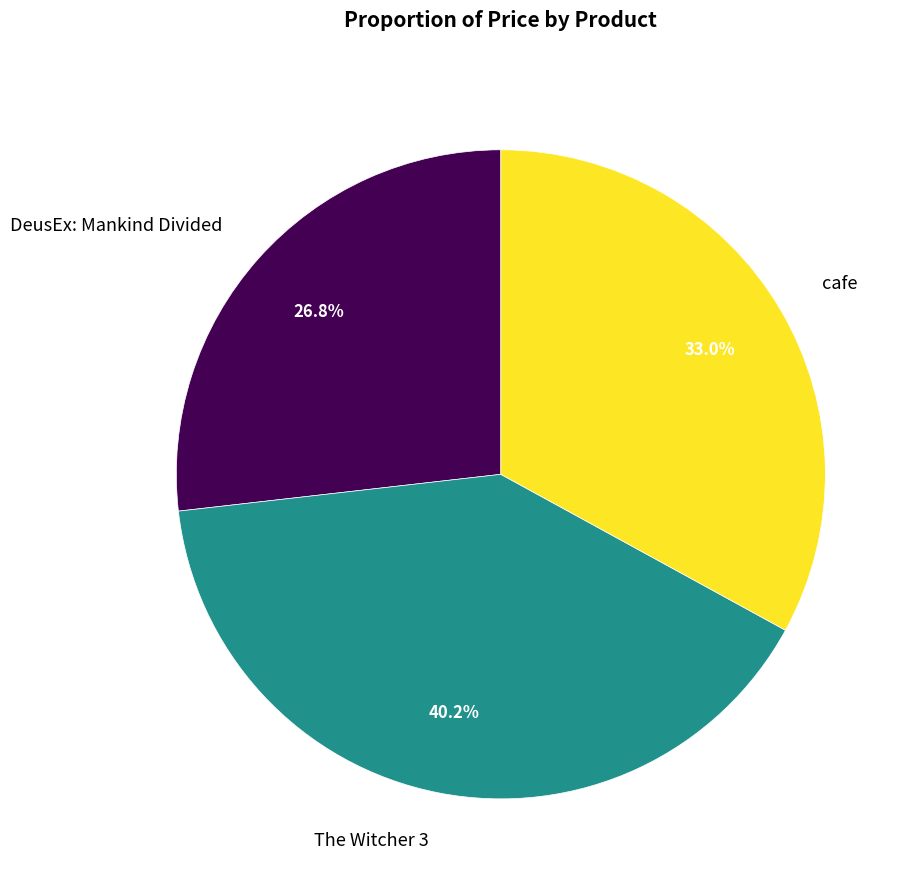

To the nearest percent, what percentage of the pie is DeusEx: Mankind Divided?

27%